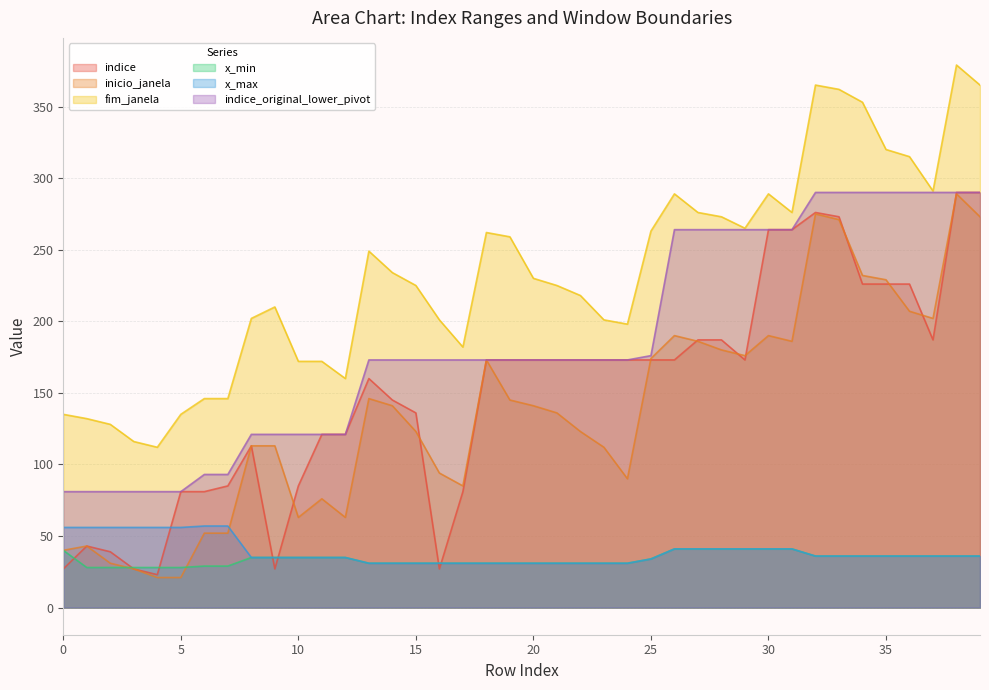

Count the x_max values in the range 31 to 41.

32